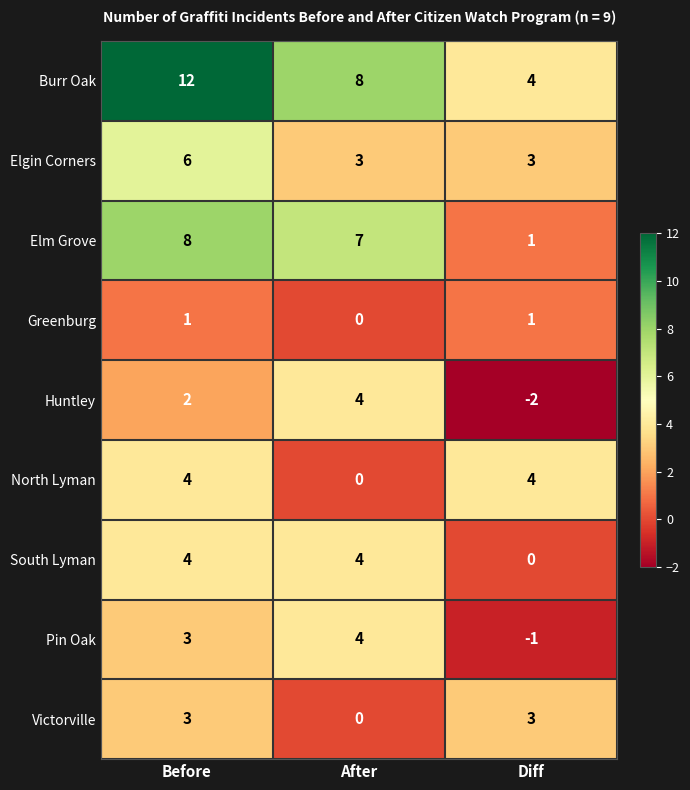

What is the sum of the North Lyman values at Before and Diff?

8